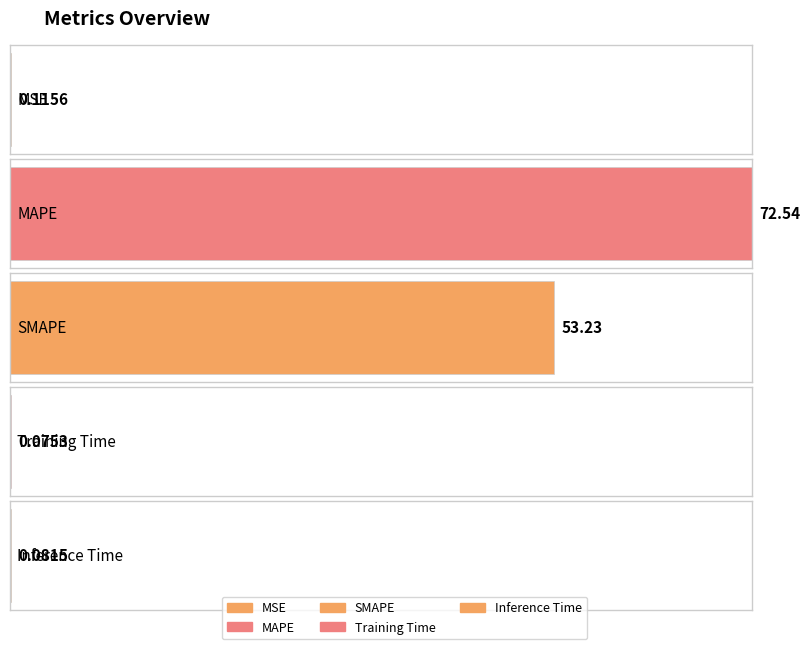

Which category has the lowest value across all series?

Training Time